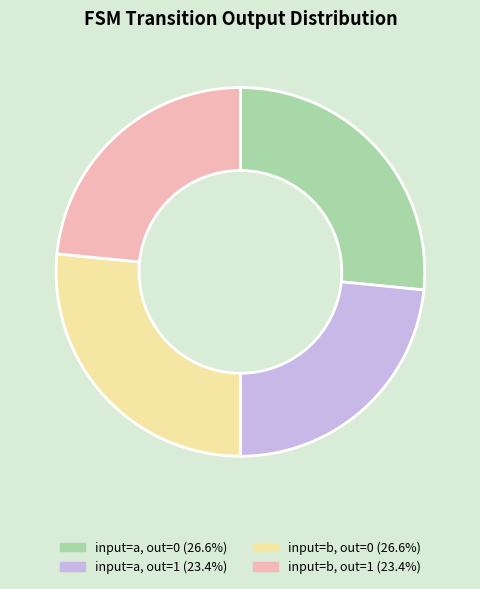

Approximately how many times larger is the value at input=a, out=0 (26.6%) compared to input=b, out=1 (23.4%)?

1.1